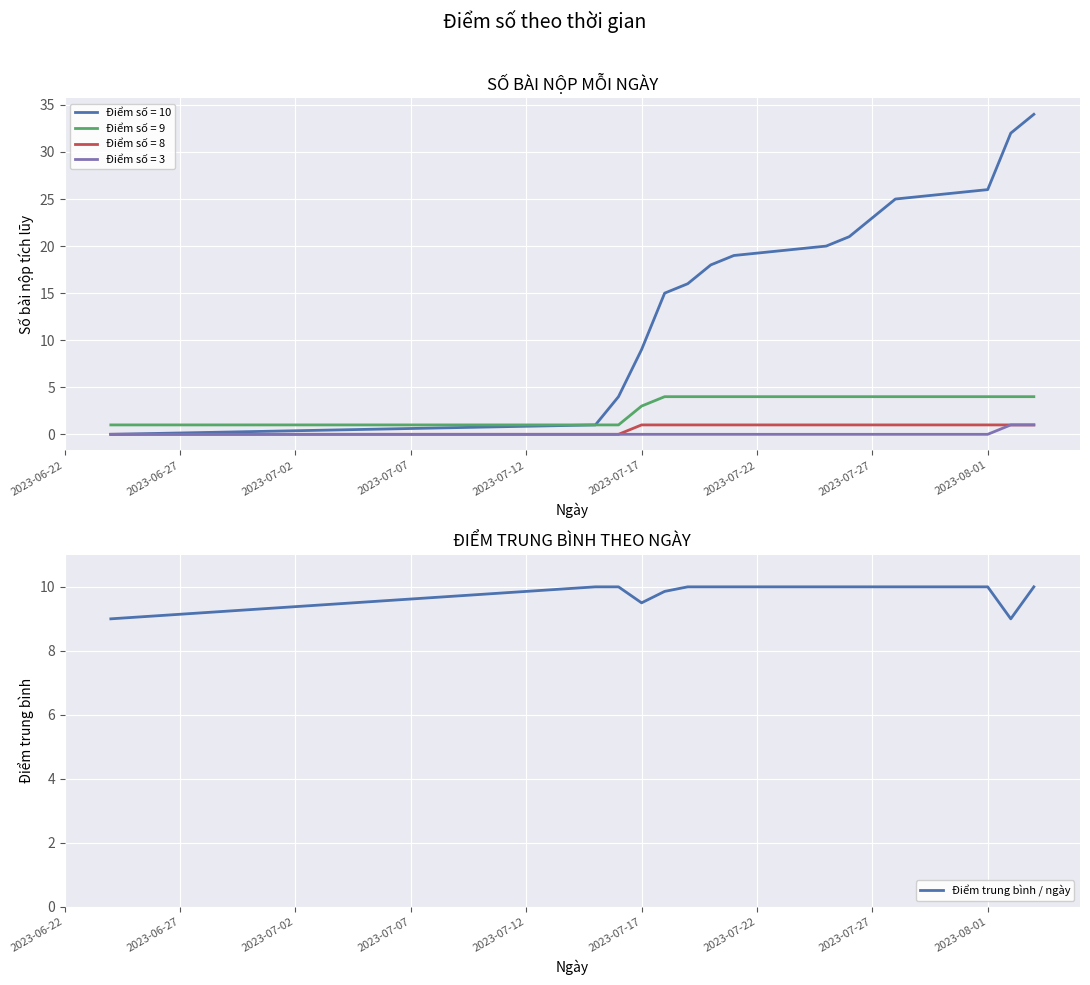

True or false: Điểm số = 8 has a value of 1 at 2023-08-01.

True